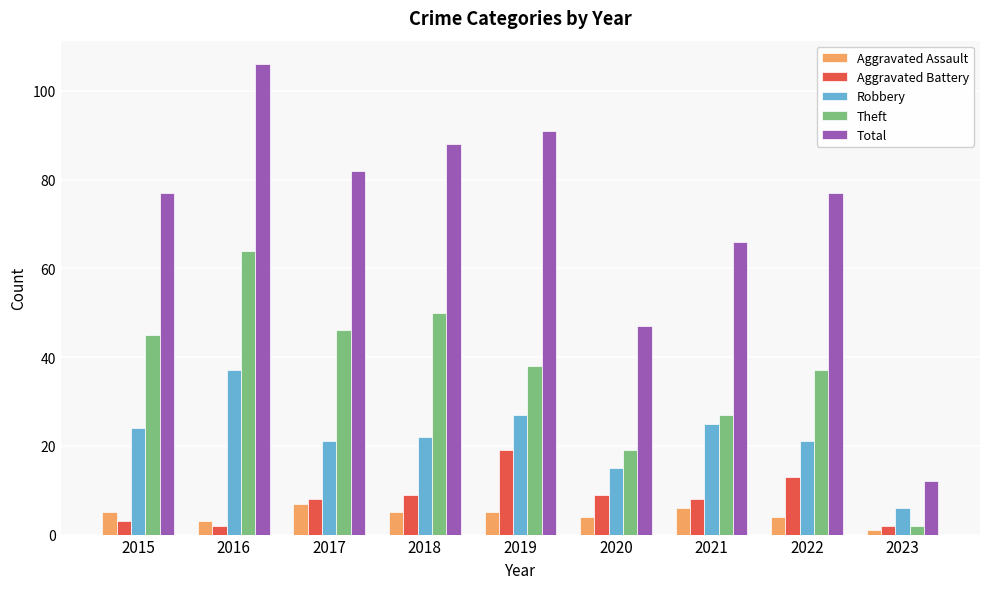

List the series in order of their peak value, highest first.

Total, Theft, Robbery, Aggravated Battery, Aggravated Assault